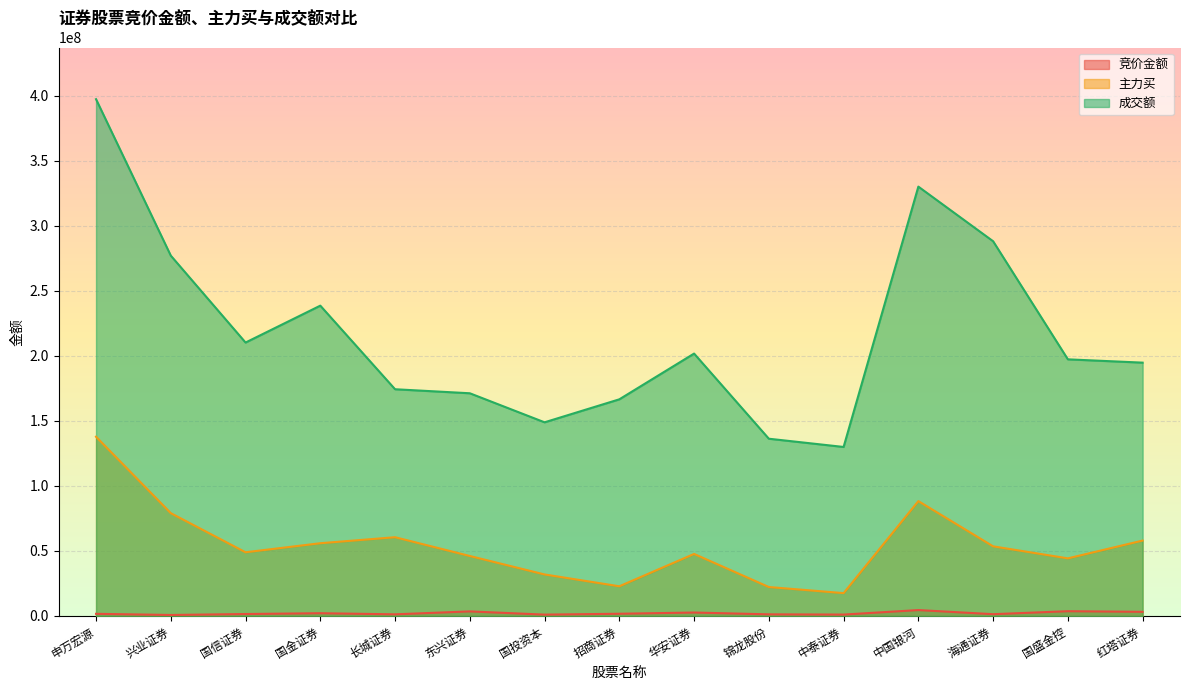

What is the spread (max minus min) of values at 国金证券?

236591609